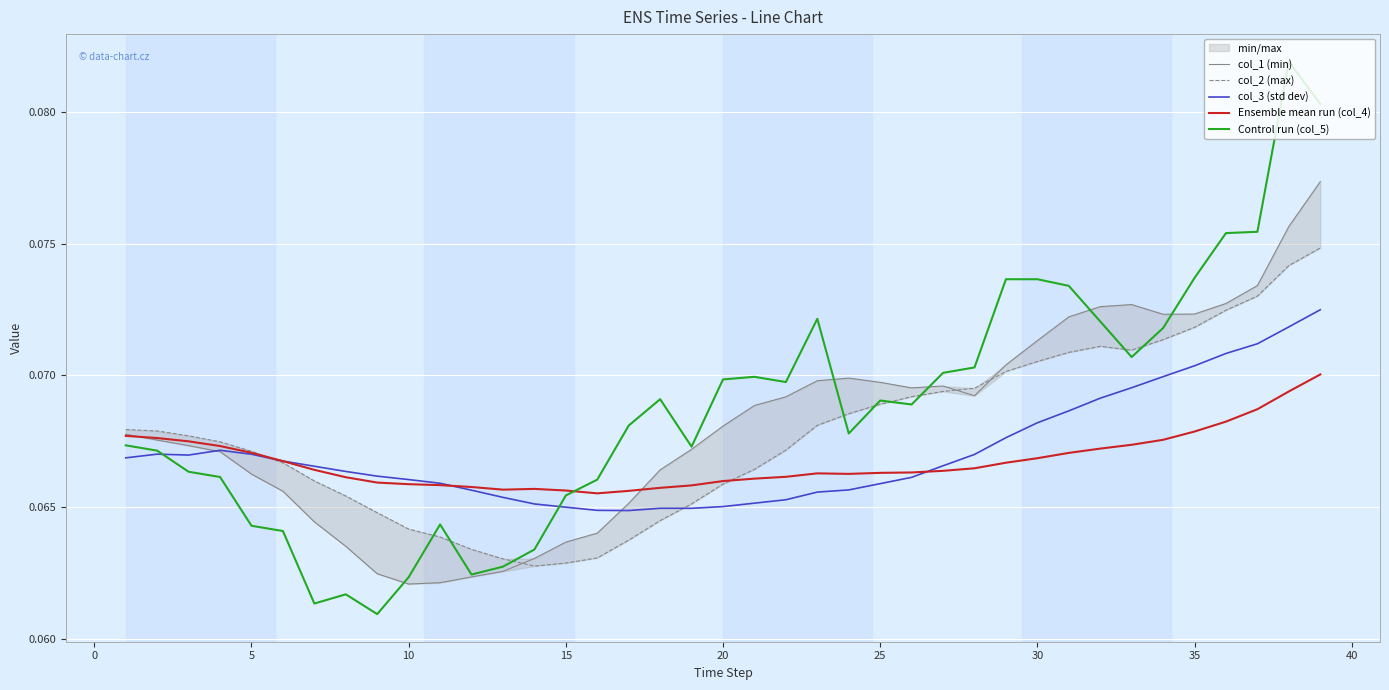

What is the value of the Ensemble mean run (col_4) point at the 13th from the left?

0.1